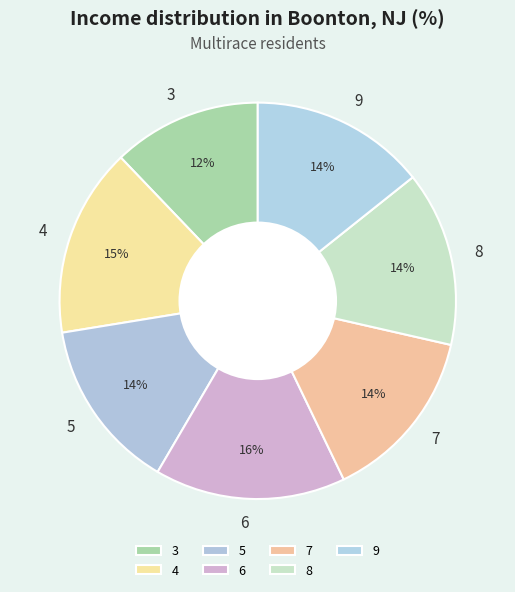

To the nearest percent, what is the combined percentage of 4 and 6?

31%